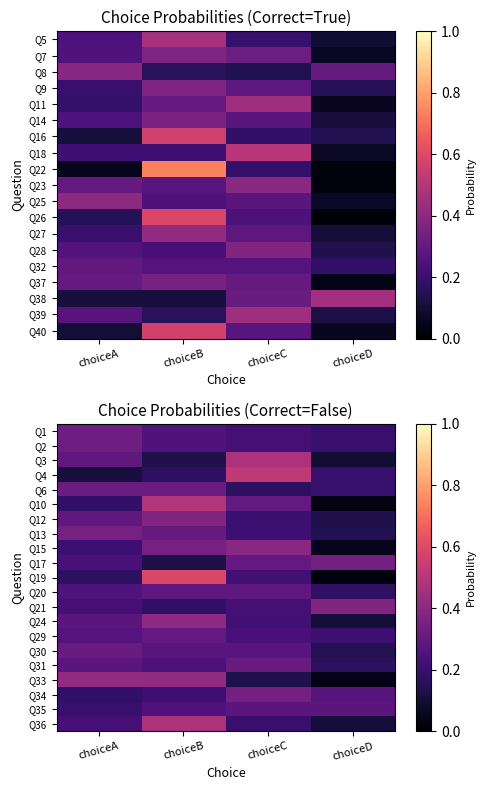

What is the total value across all series at choiceC?

5.7